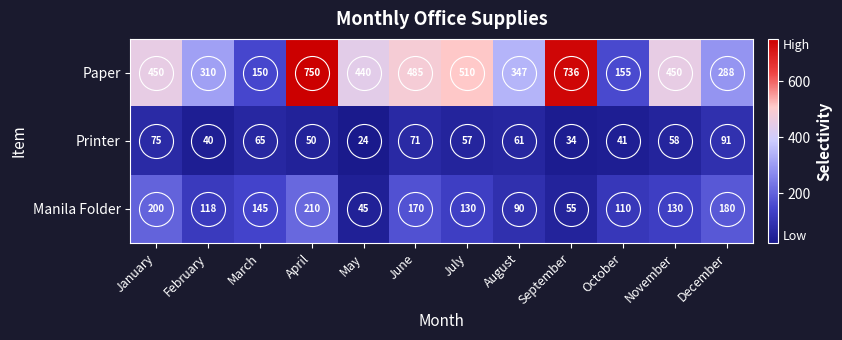

True or false: Printer has a value of 91 at December.

True